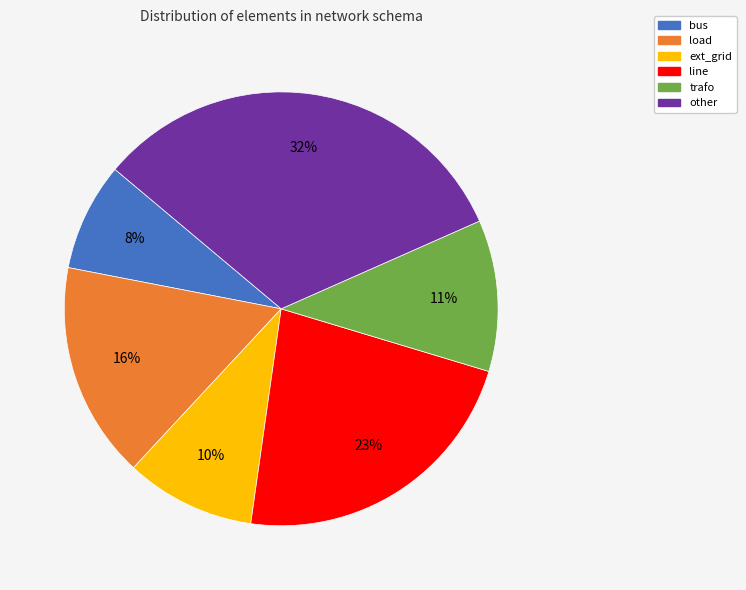

Does any single category account for the majority?

No